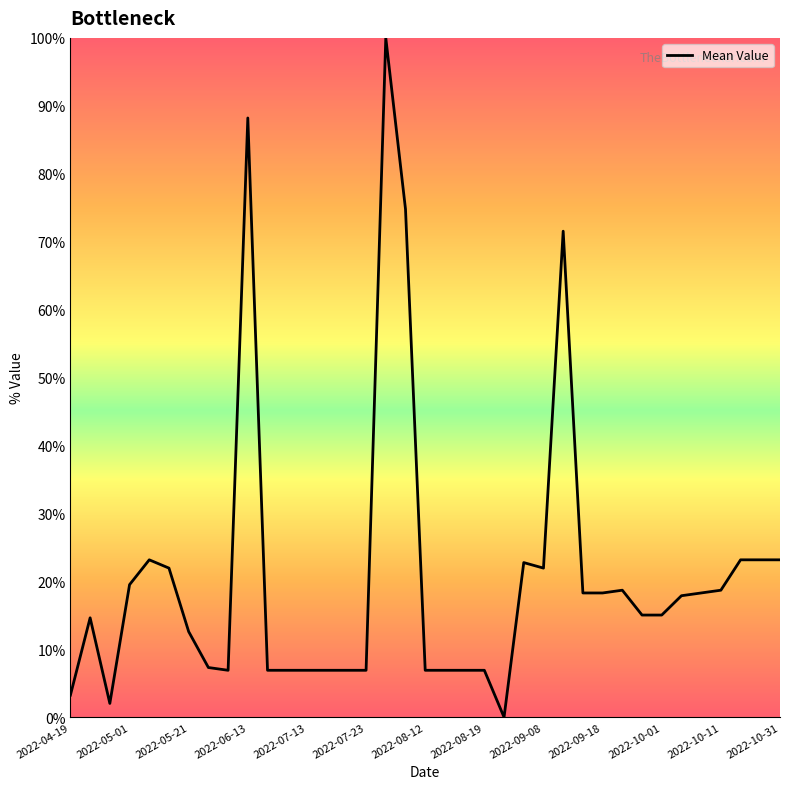

What is the difference between the maximum and minimum values?

100.0